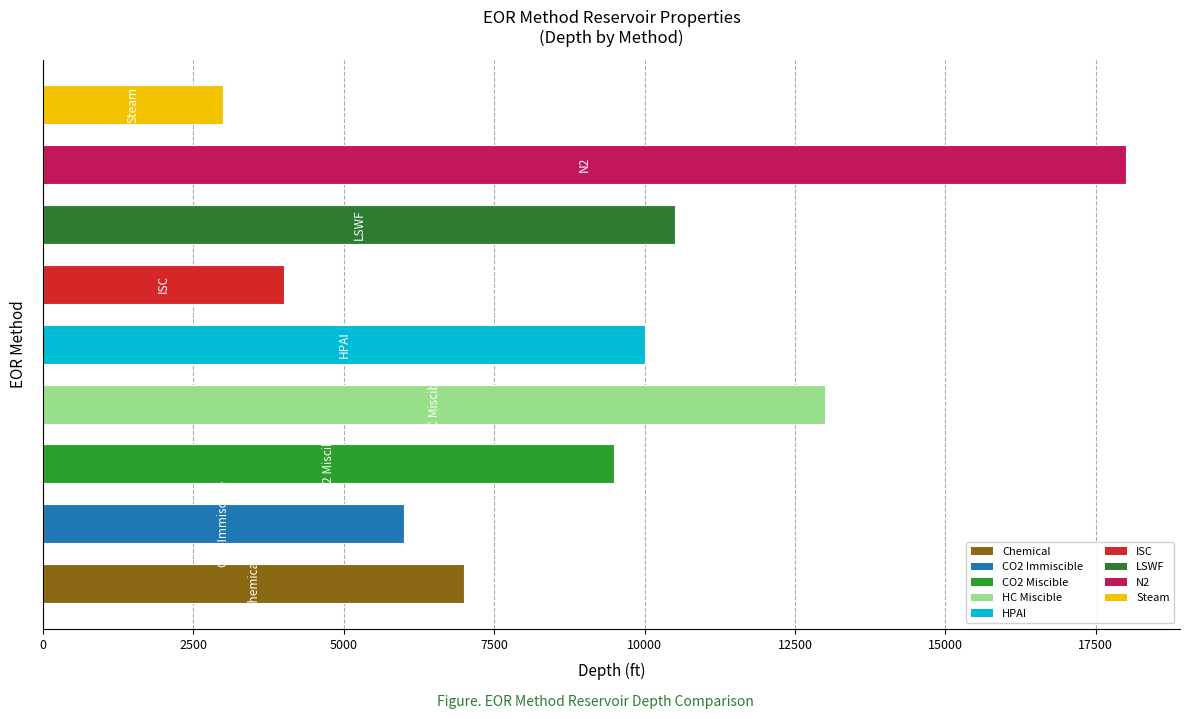

What is the average value?

9000